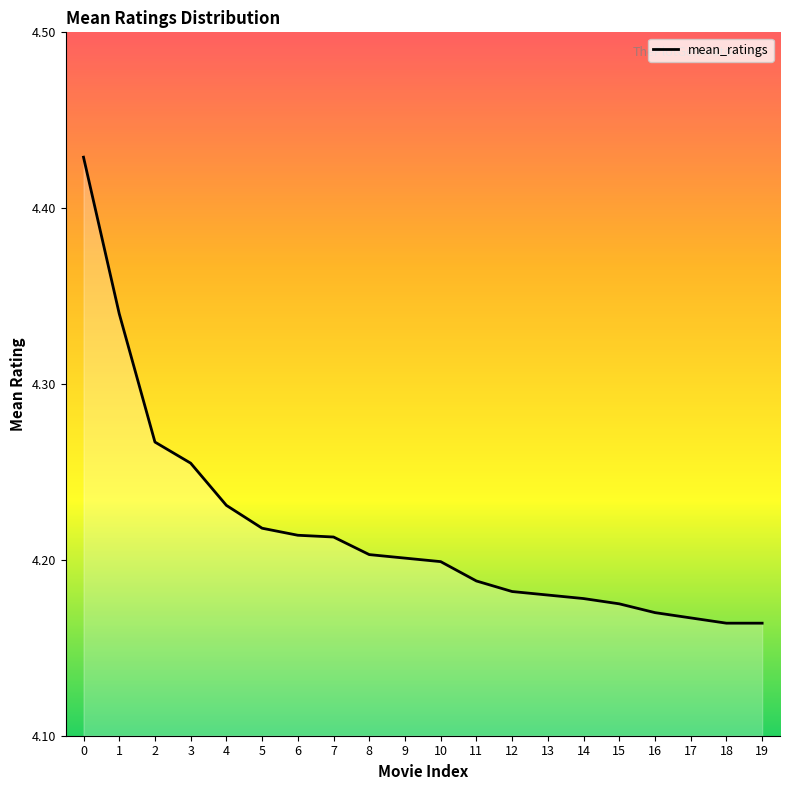

True or false: the data shows 2.0 at 16.

False